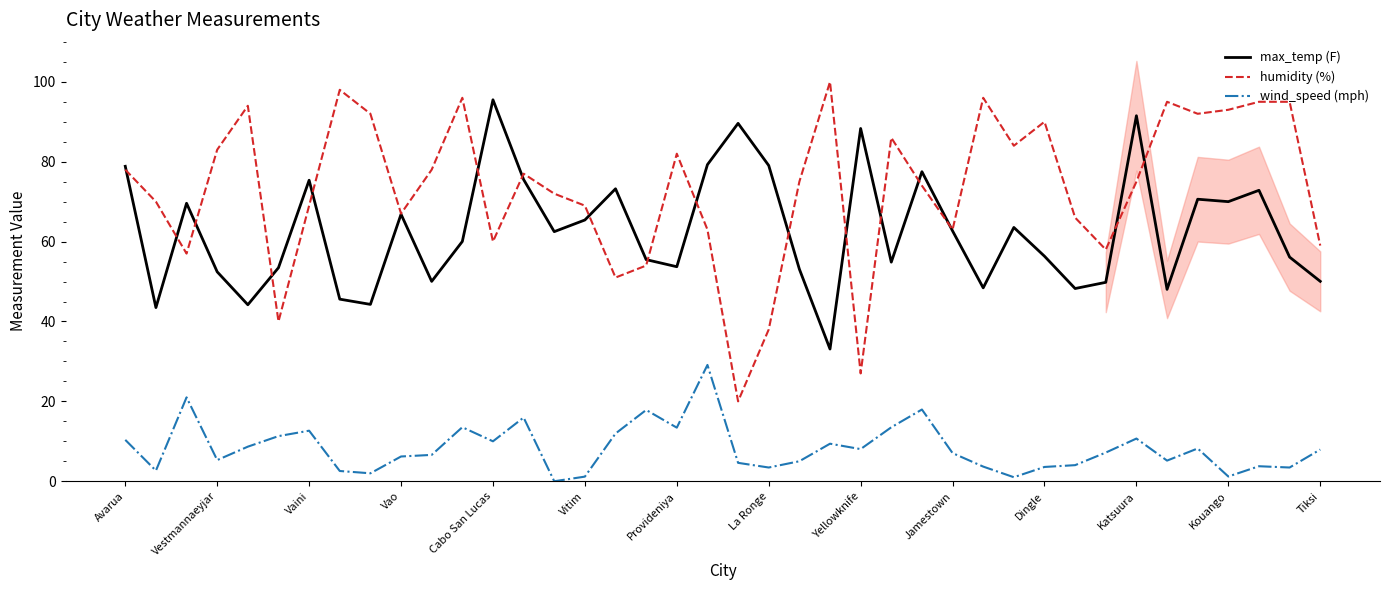

What is the average value of the max_temp (F) series?

62.7